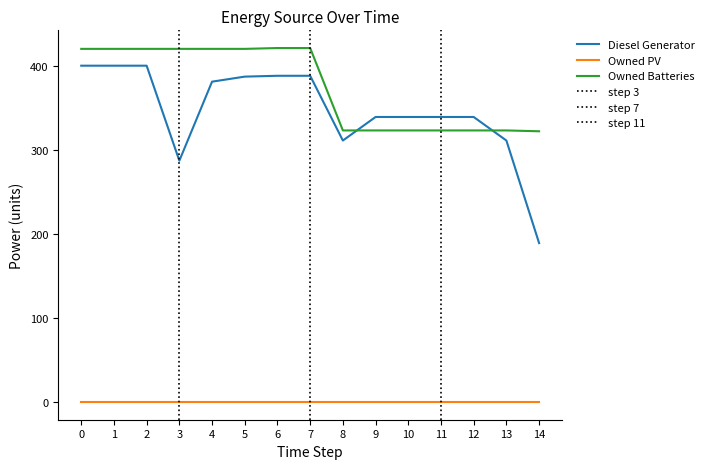

What is the sum of the Owned Batteries values at 4 and 7?

841